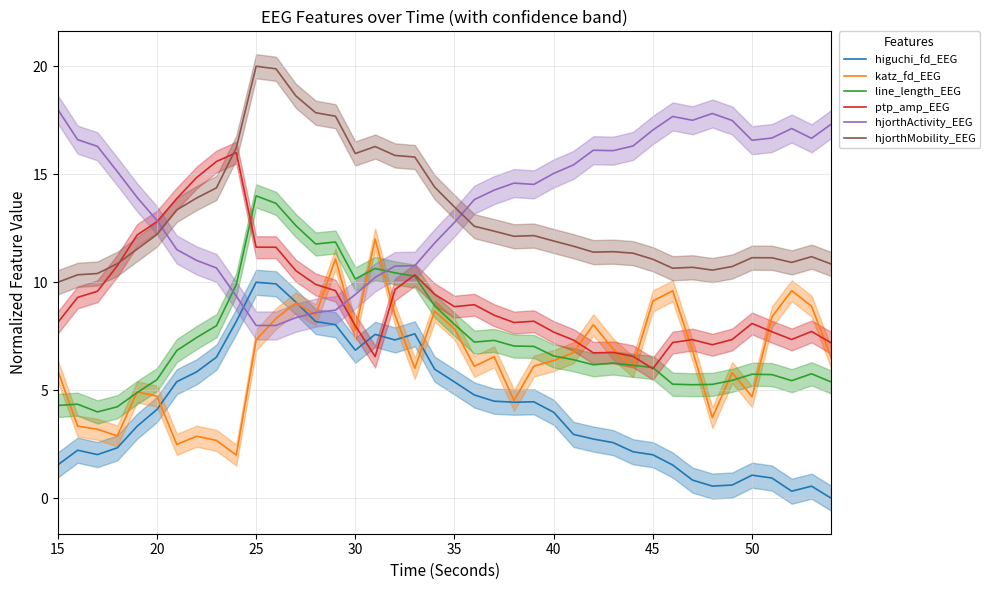

Which series has the widest spread of values?

hjorthActivity_EEG